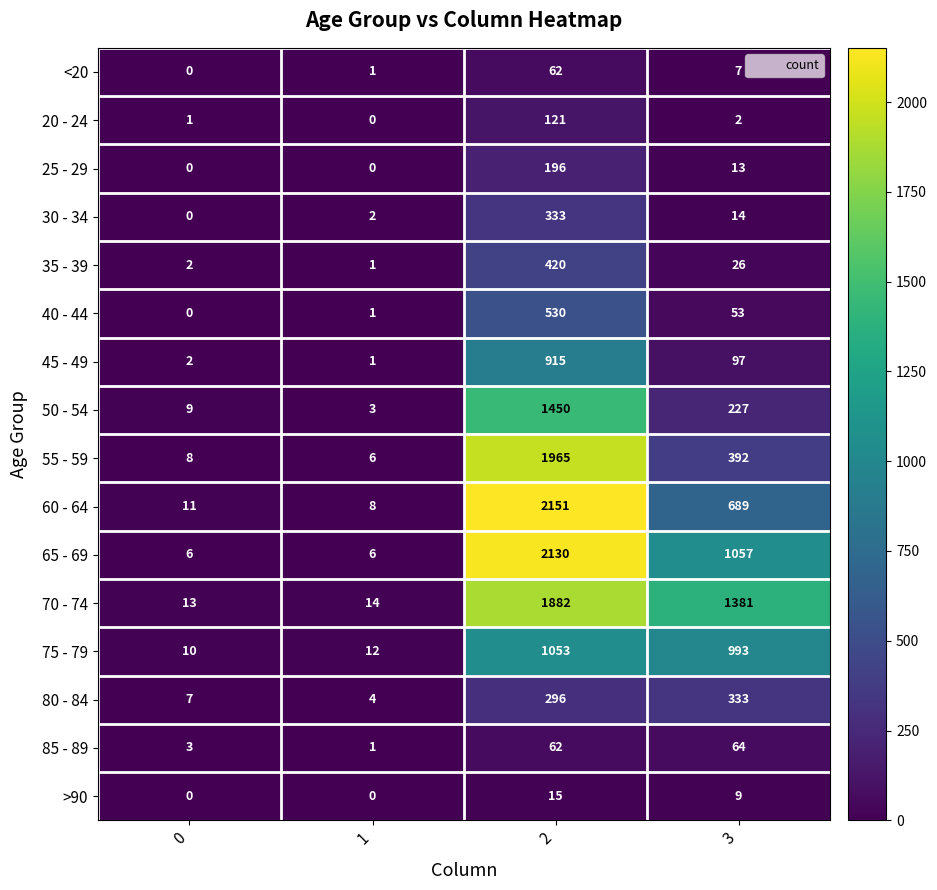

Which series has the largest total across all categories?

70 - 74